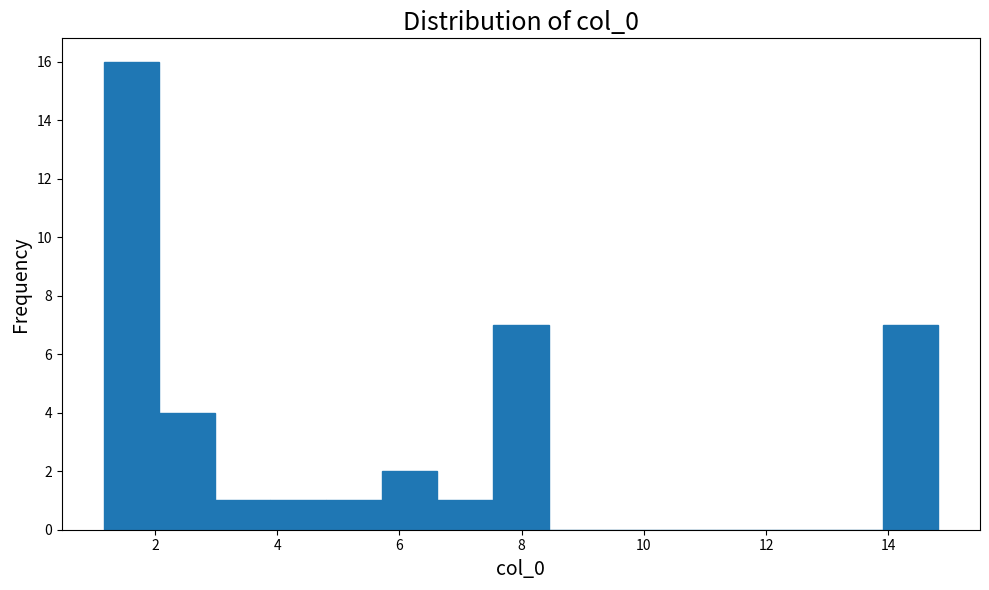

Which range on the x-axis has the tallest bar?

1.2 to 2.0